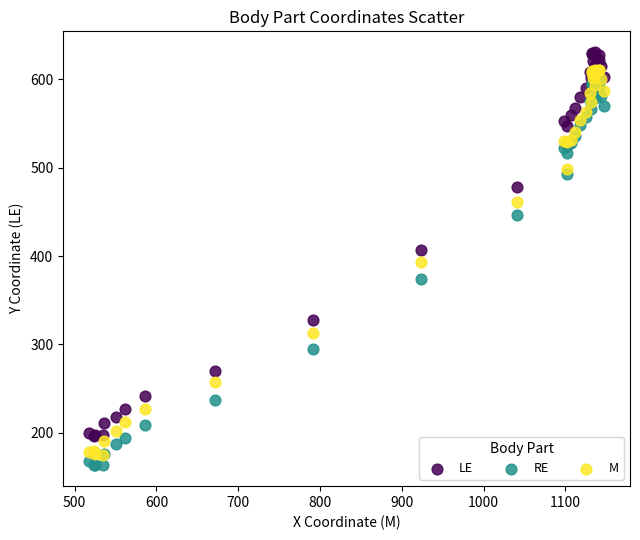

In the LE series, what Y value is closest to 413?

406.8